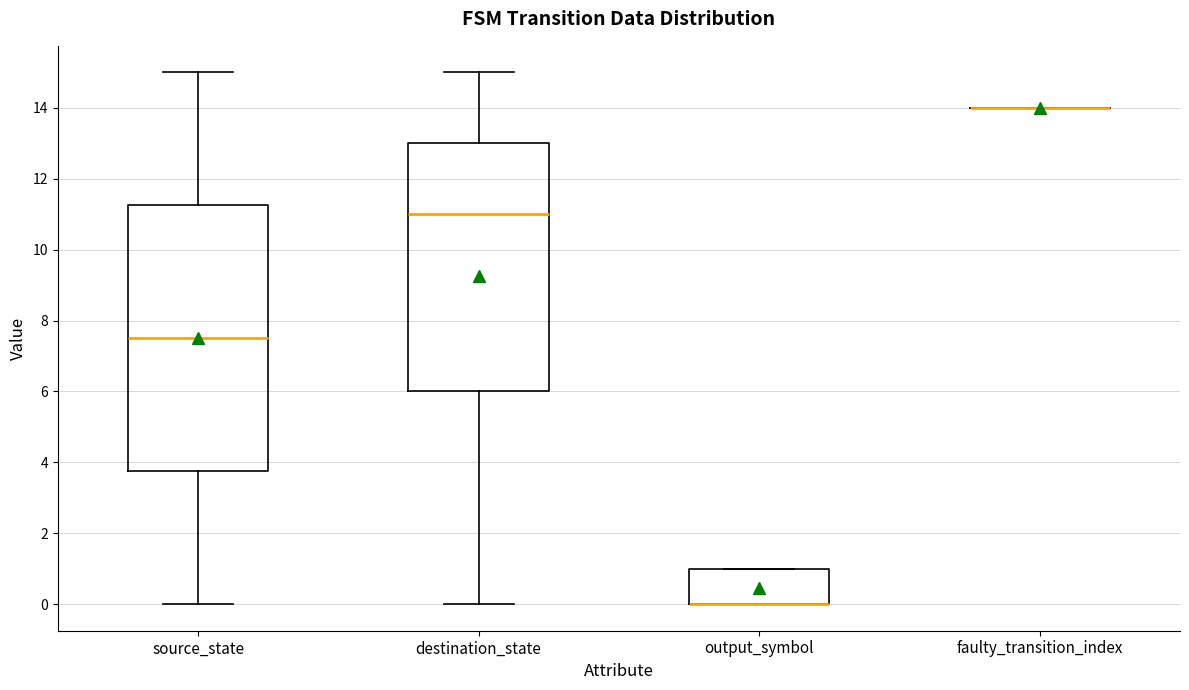

Where is the lower edge of the box for destination_state on the y-axis? The values are not printed on the chart, so give them approximately, as read against the axis.

6.0